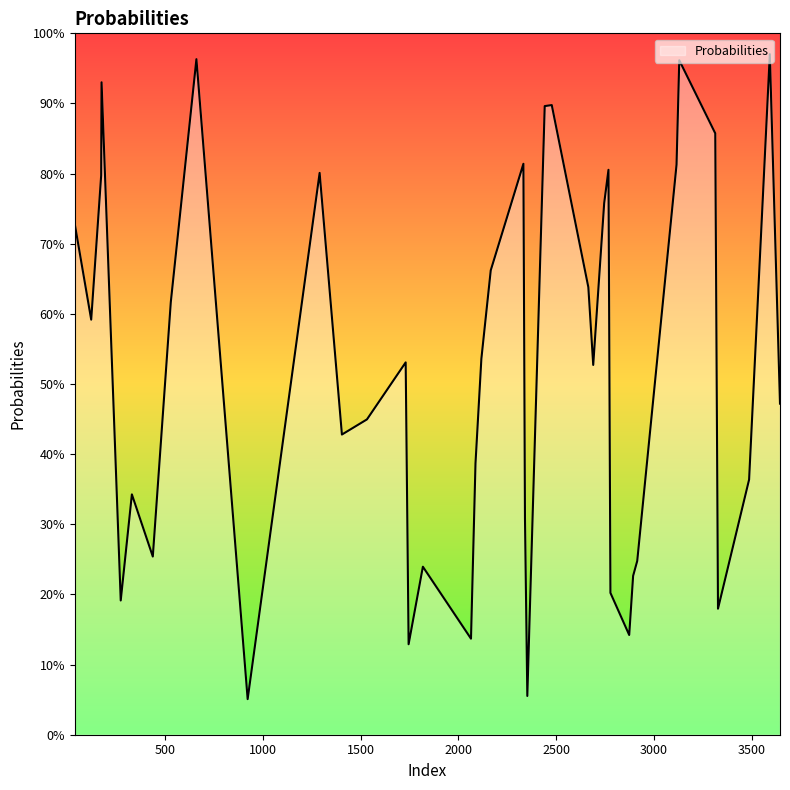

What is the greatest value displayed?

1.0